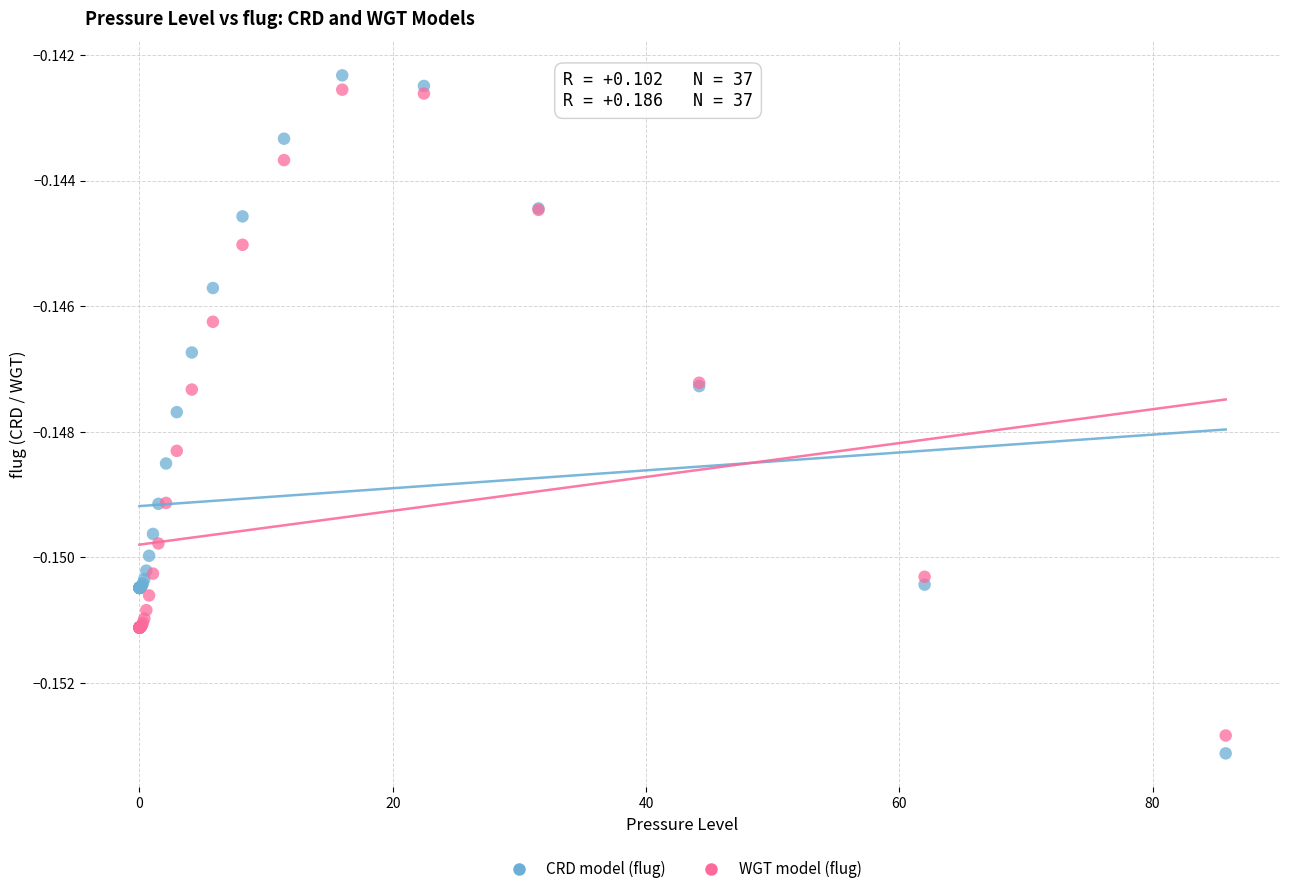

Which series reaches the minimum Y coordinate?

CRD model (flug)